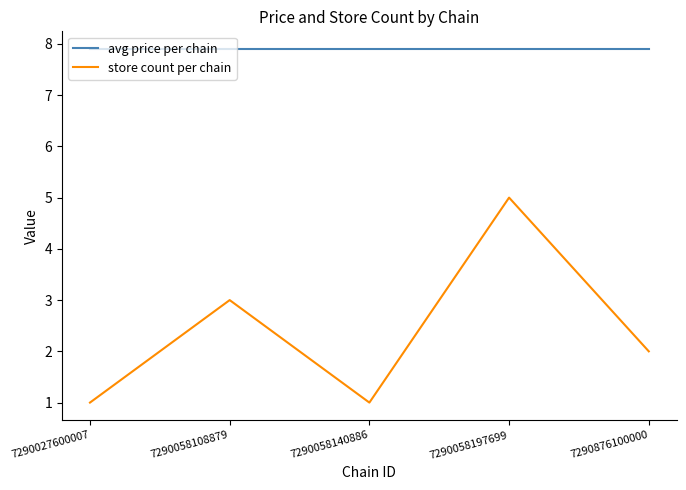

At which label does store count per chain reach its peak?

7290058197699